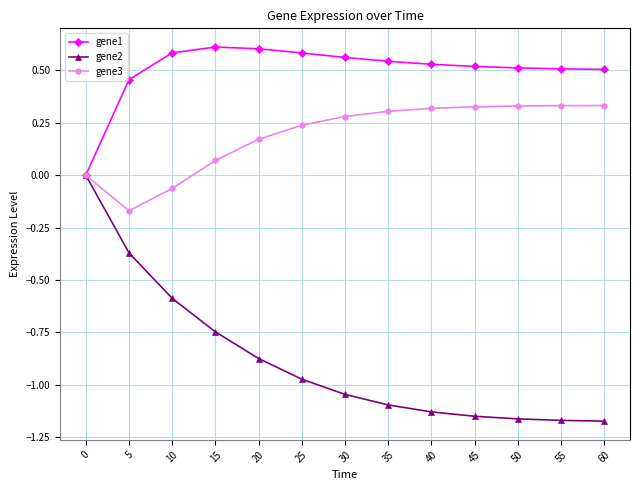

Is it true that gene2 equals 0.0 at 0?

True